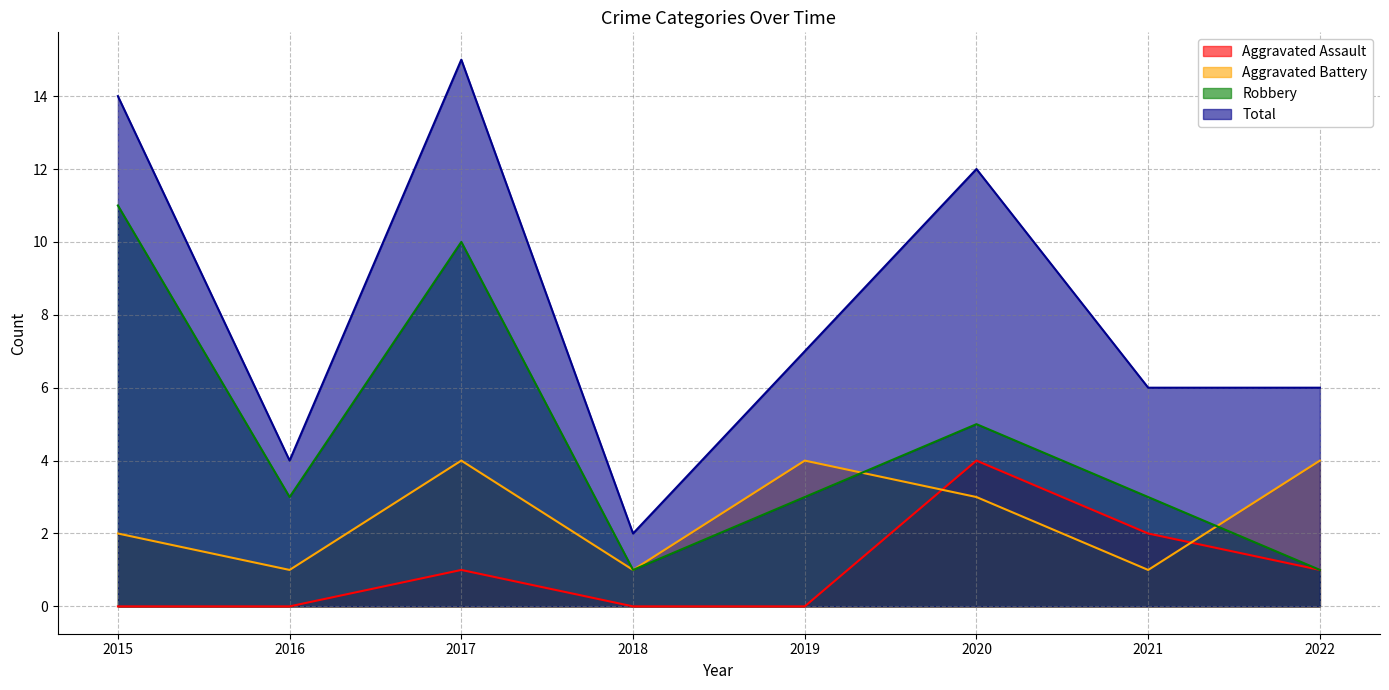

Count the number of data series in this chart.

4